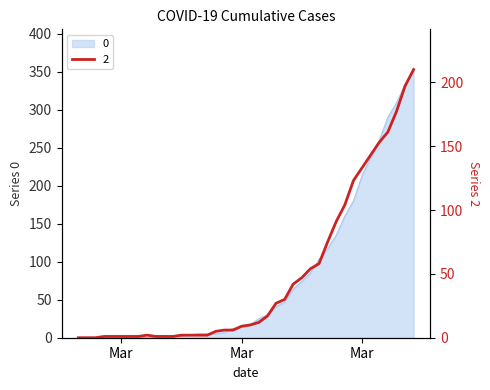

Is it true that 0 equals 72 at 2020-03-29?

False